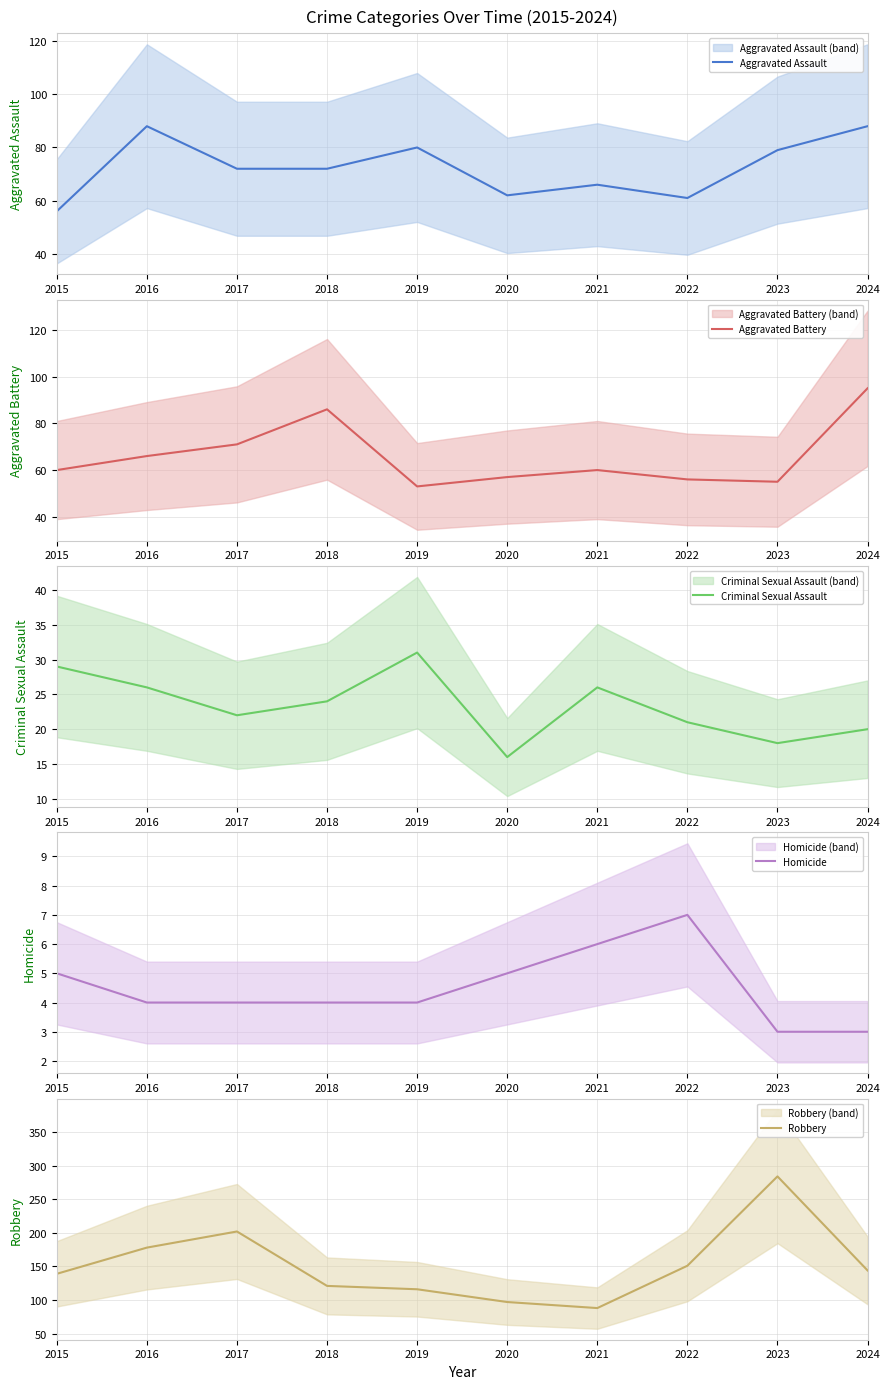

How many distinct data groups are displayed?

5